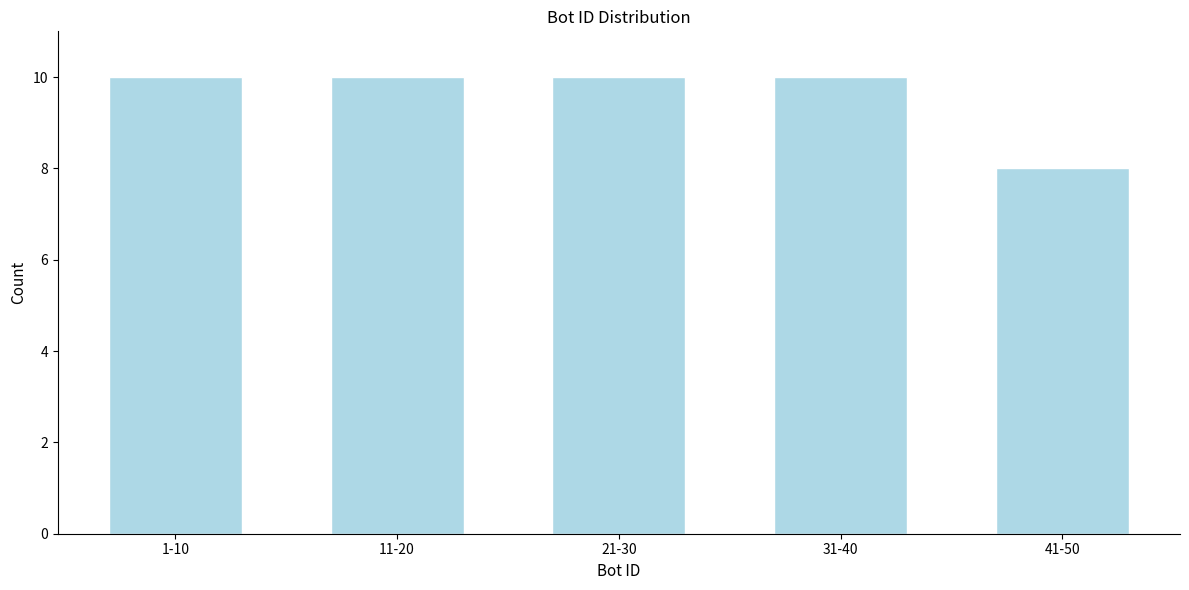

Reading left to right, transcribe all the data shown in this chart.

10	10	10	10	8